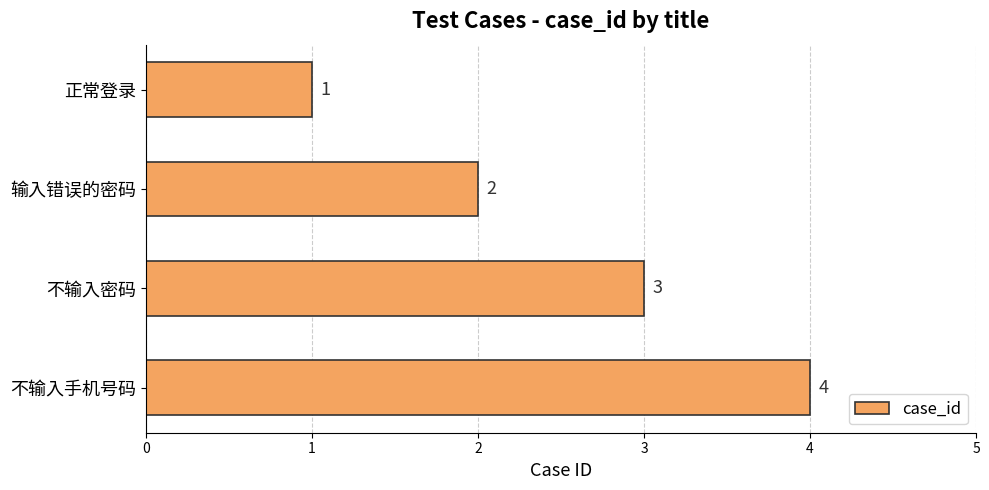

What is the difference between the maximum and minimum values?

3